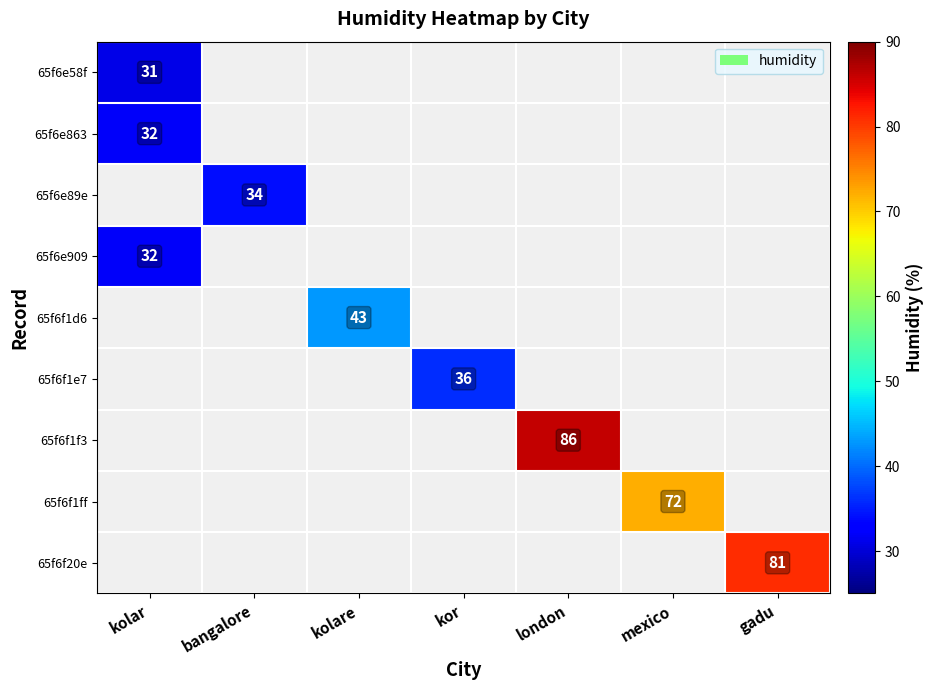

True or false: 65f6e89e has a value of 34 at bangalore.

True